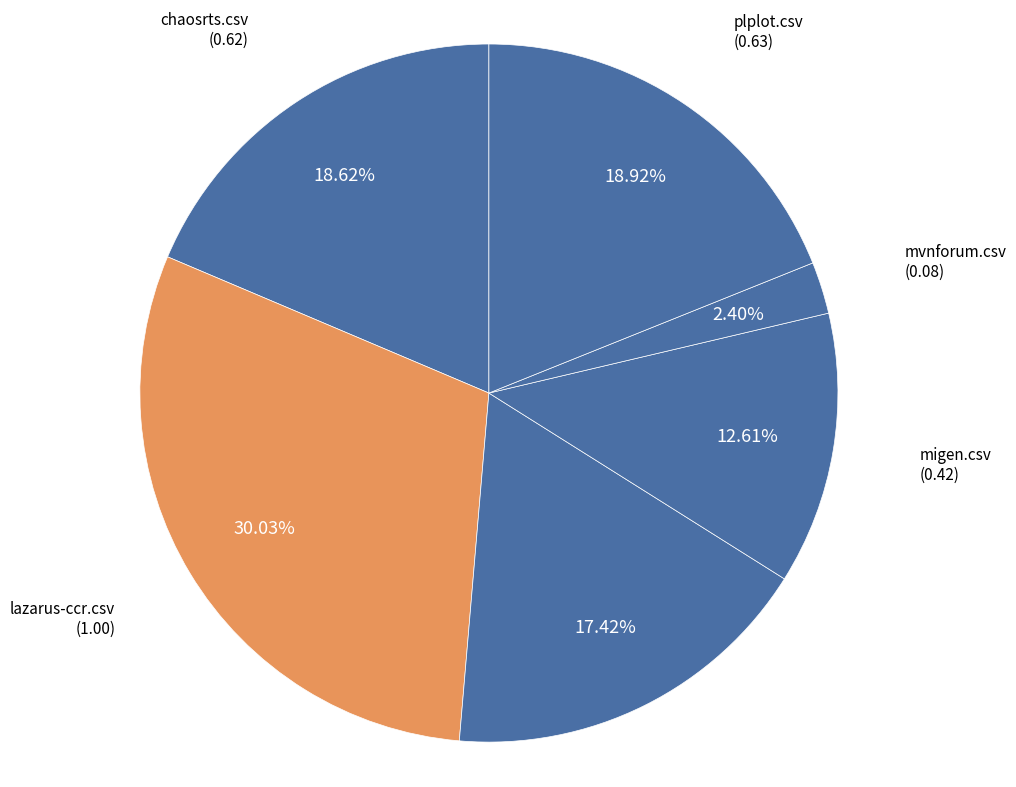

How many slices are in this pie chart?

6